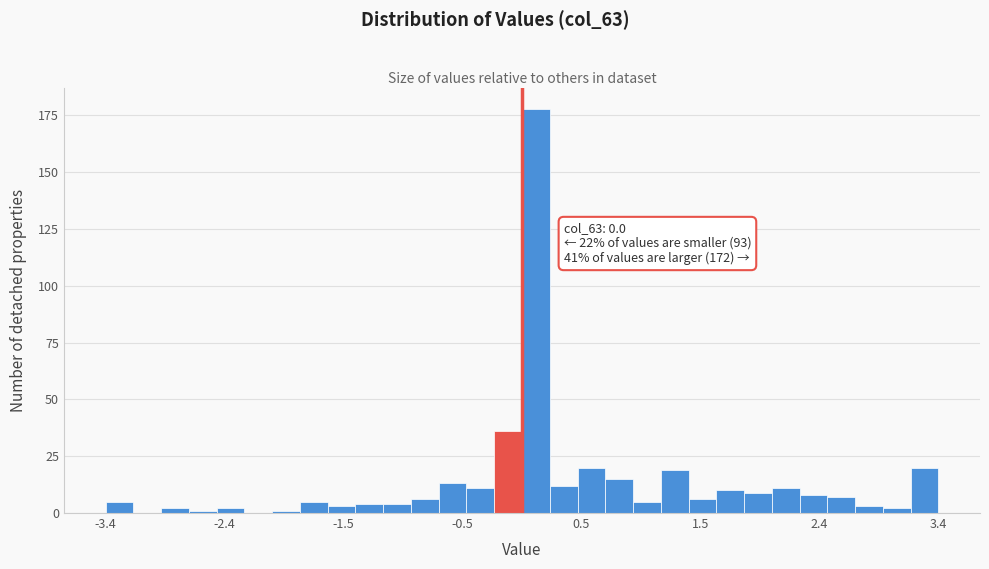

Read against the x-axis, roughly where is the centre of the tallest bar?

0.1